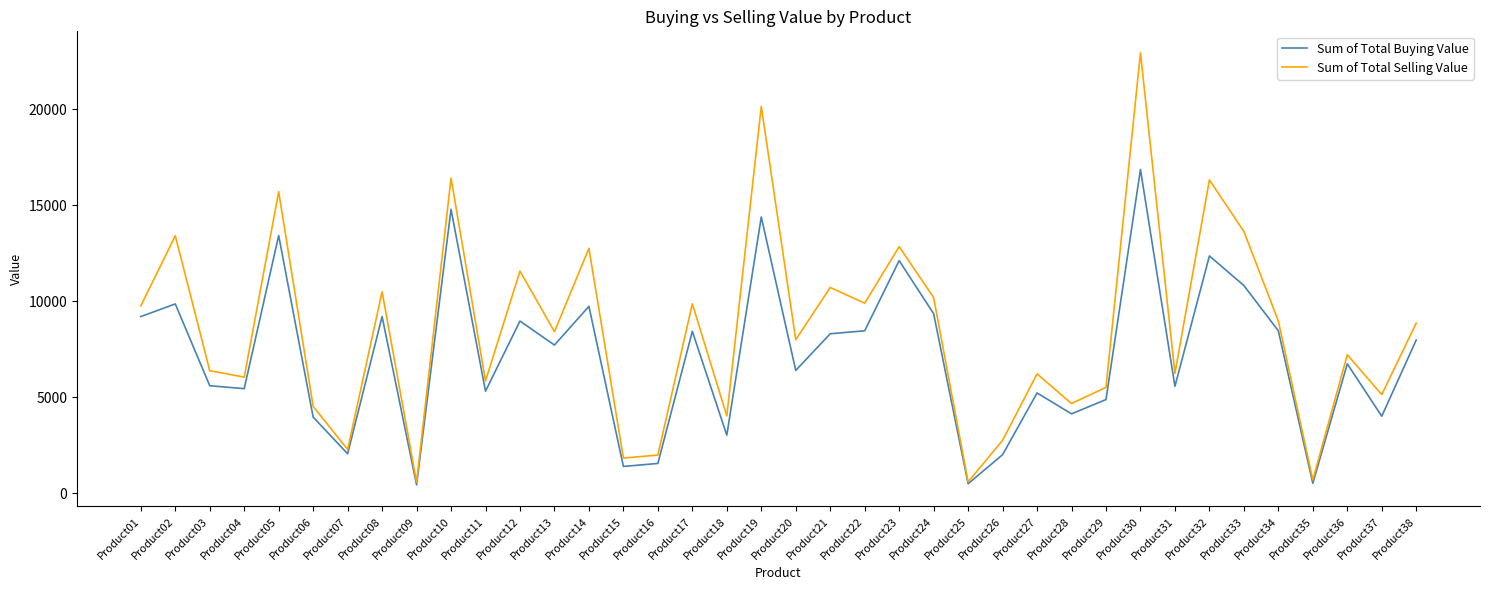

At Product33, list the series in order from largest to smallest.

Sum of Total Selling Value, Sum of Total Buying Value